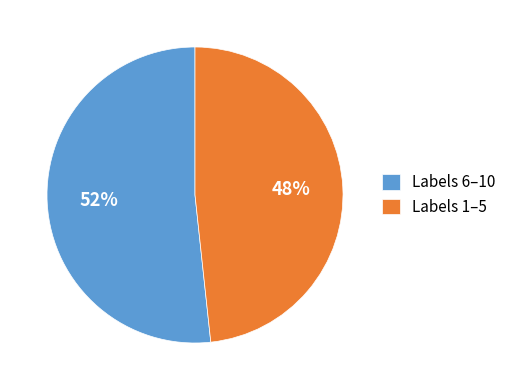

What is the ratio of the value at Labels 6–10 to the value at Labels 1–5?

1.1